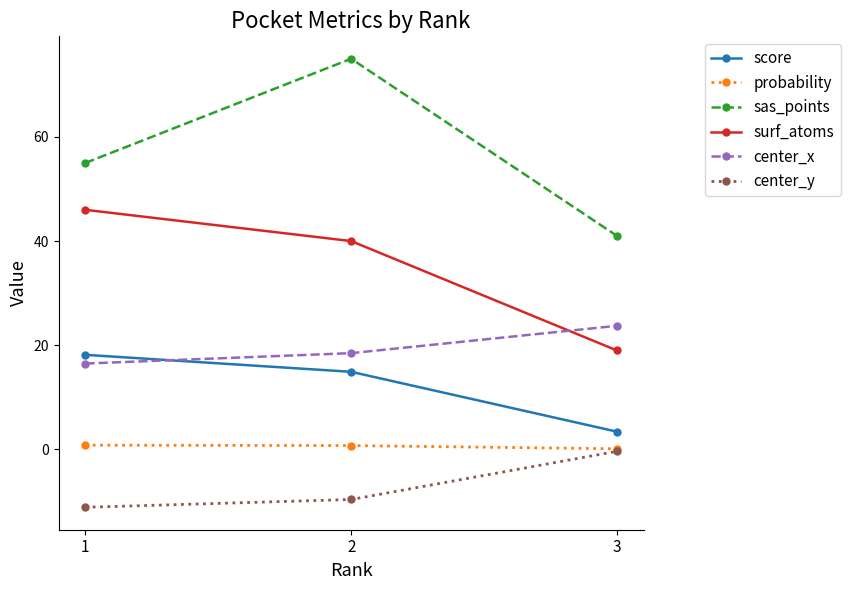

List the labels in order of surf_atoms value, smallest first.

3, 2, 1